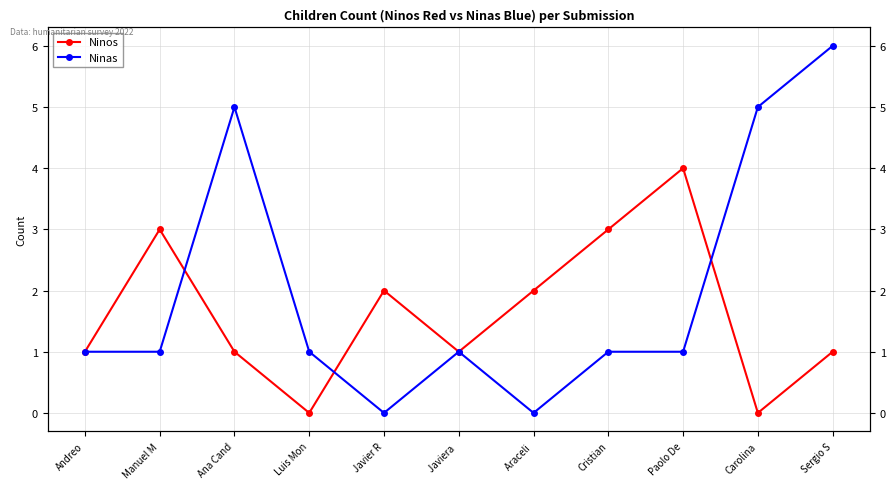

Reading left to right, list all the values displayed in this chart.

Ninos: Andreo=1	Manuel M=3	Ana Cand=1	Luis Mon=0	Javier R=2	Javiera =1	Araceli =2	Cristian=3	Paolo De=4	Carolina=0	Sergio S=1
Ninas: Andreo=1	Manuel M=1	Ana Cand=5	Luis Mon=1	Javier R=0	Javiera =1	Araceli =0	Cristian=1	Paolo De=1	Carolina=5	Sergio S=6